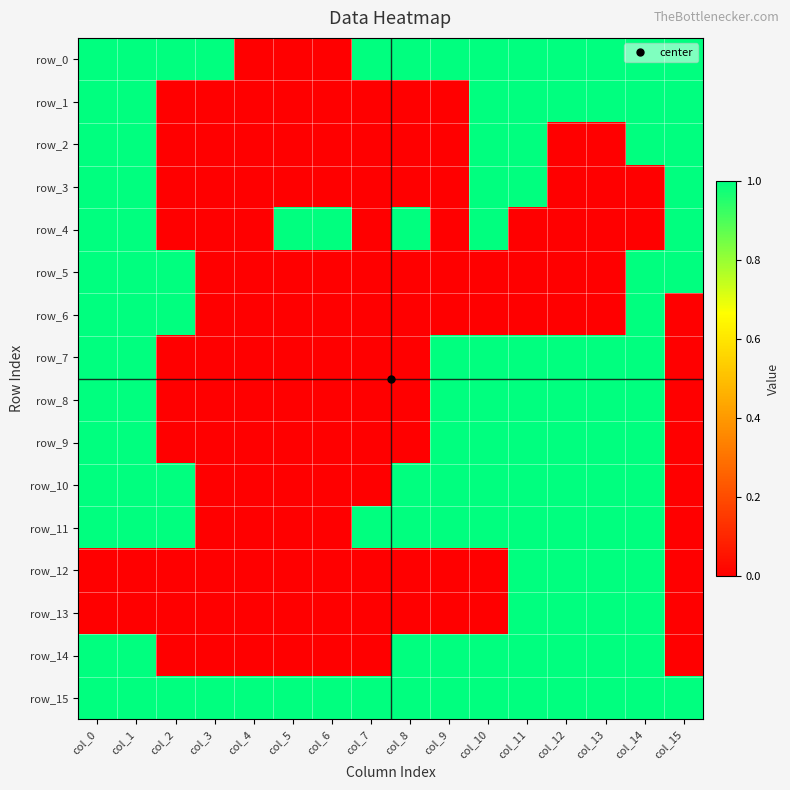

True or false: row_4 has a value of 1 at col_4.

False